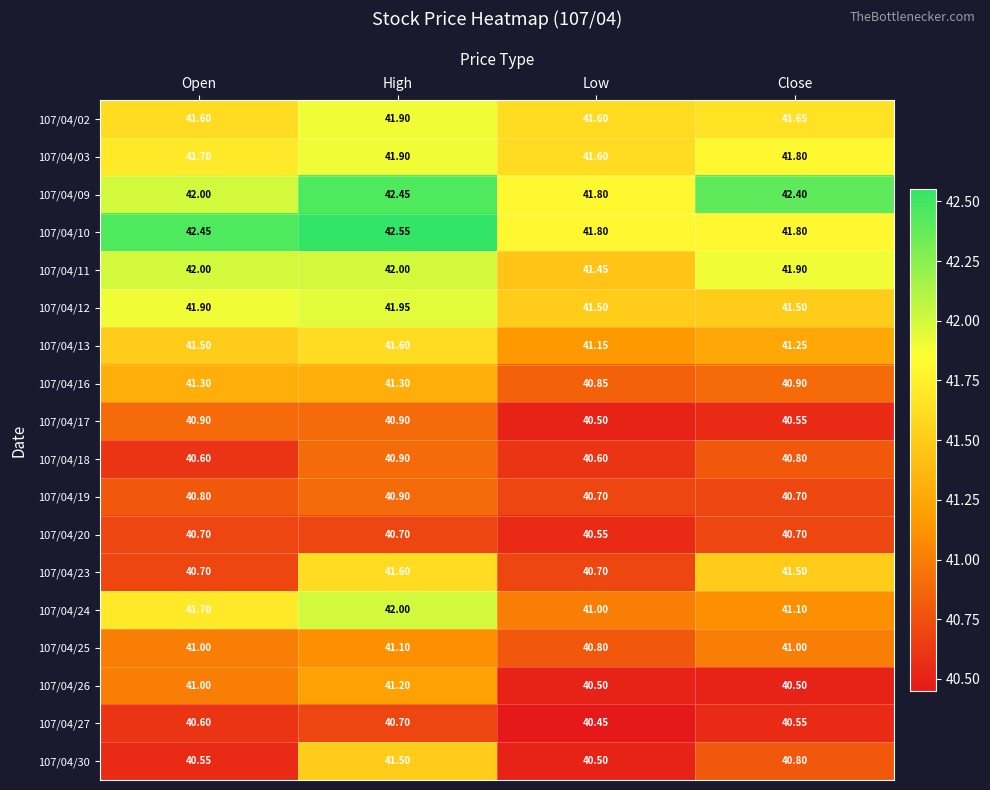

Which label corresponds to the smallest value in the chart?

Low